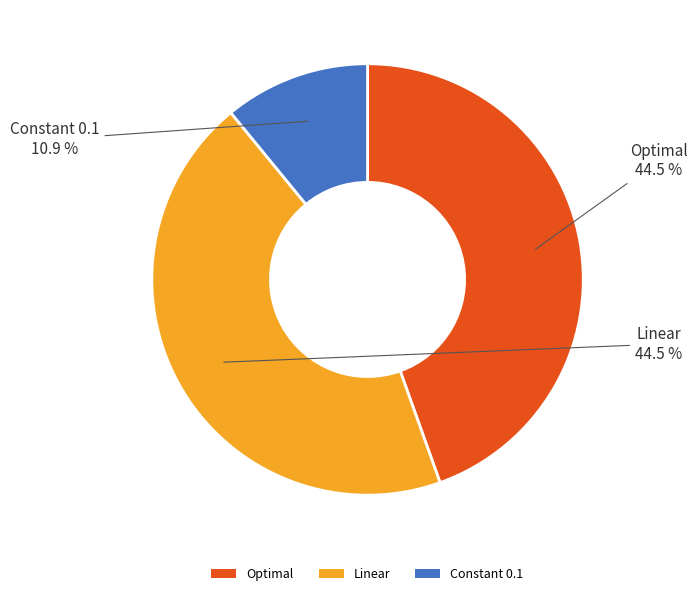

How many segments does this pie chart have?

3